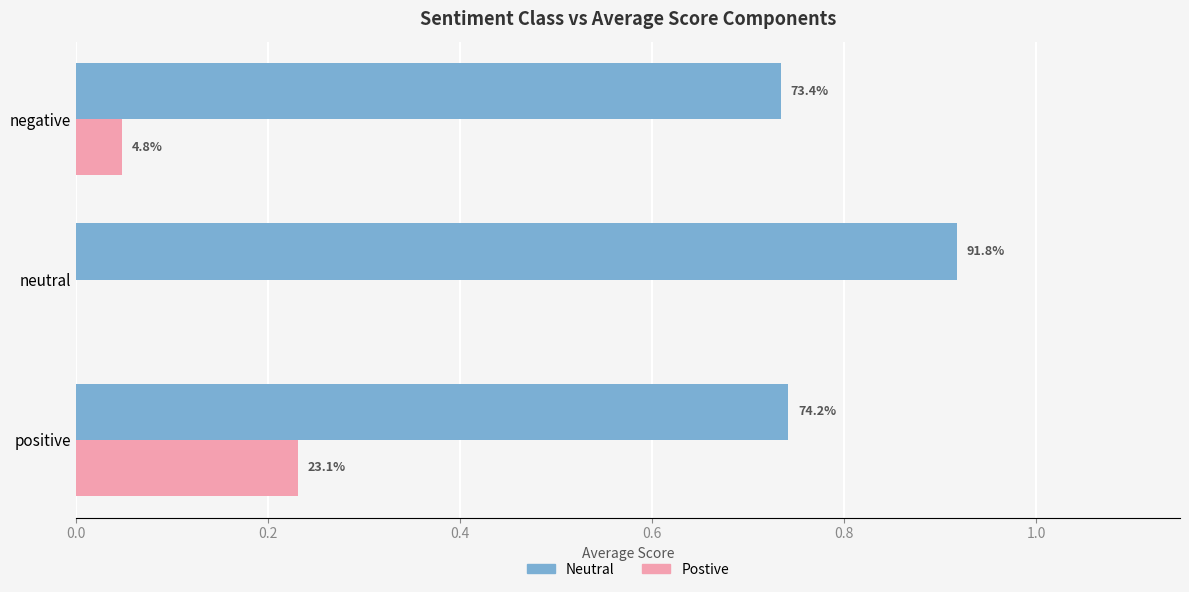

Reading right to left, transcribe all the data shown in this chart.

Neutral: 0.7	0.9	0.7
Postive: 0.0	0.0	0.2